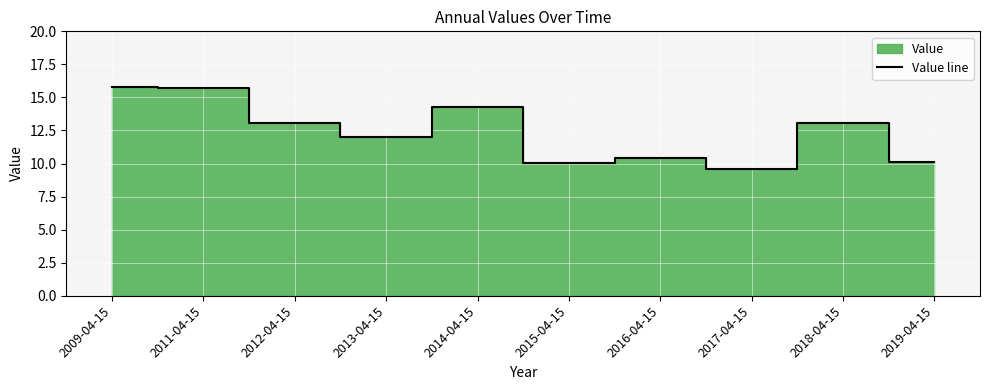

How many data points are above 13?

5